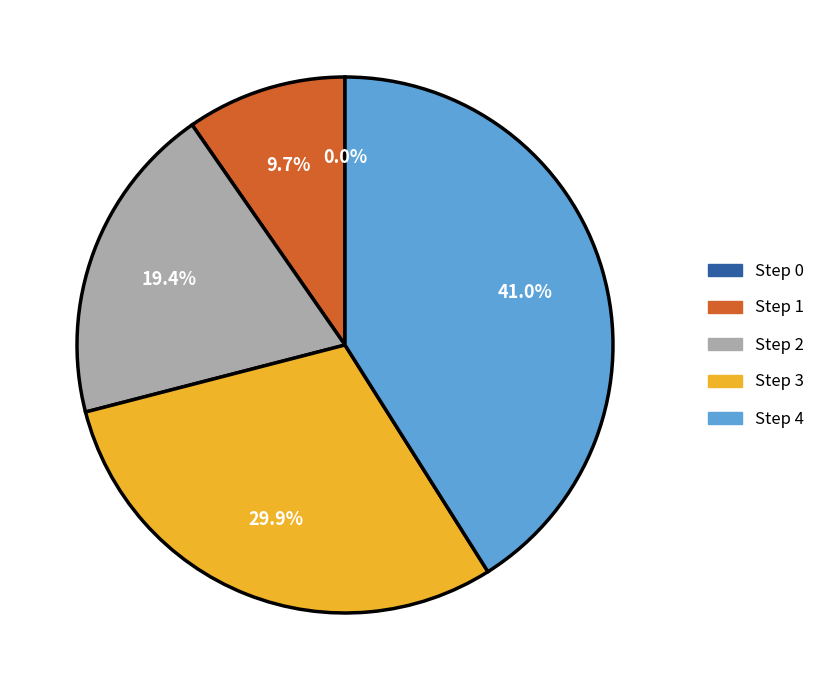

To the nearest percent, what is the combined percentage of Step 3 and Step 0?

30%